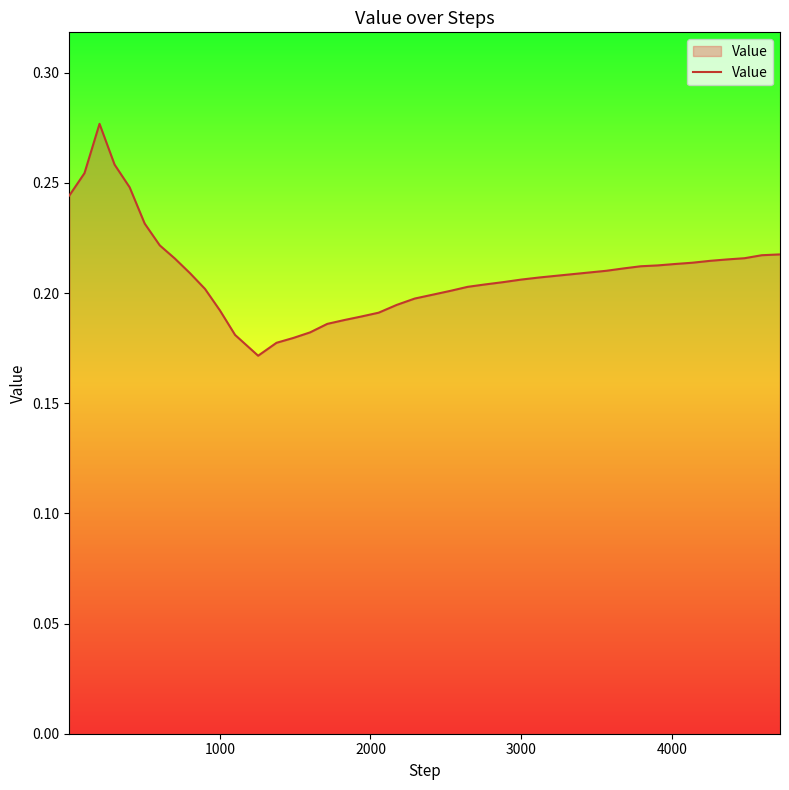

How many lines are shown in the chart?

1